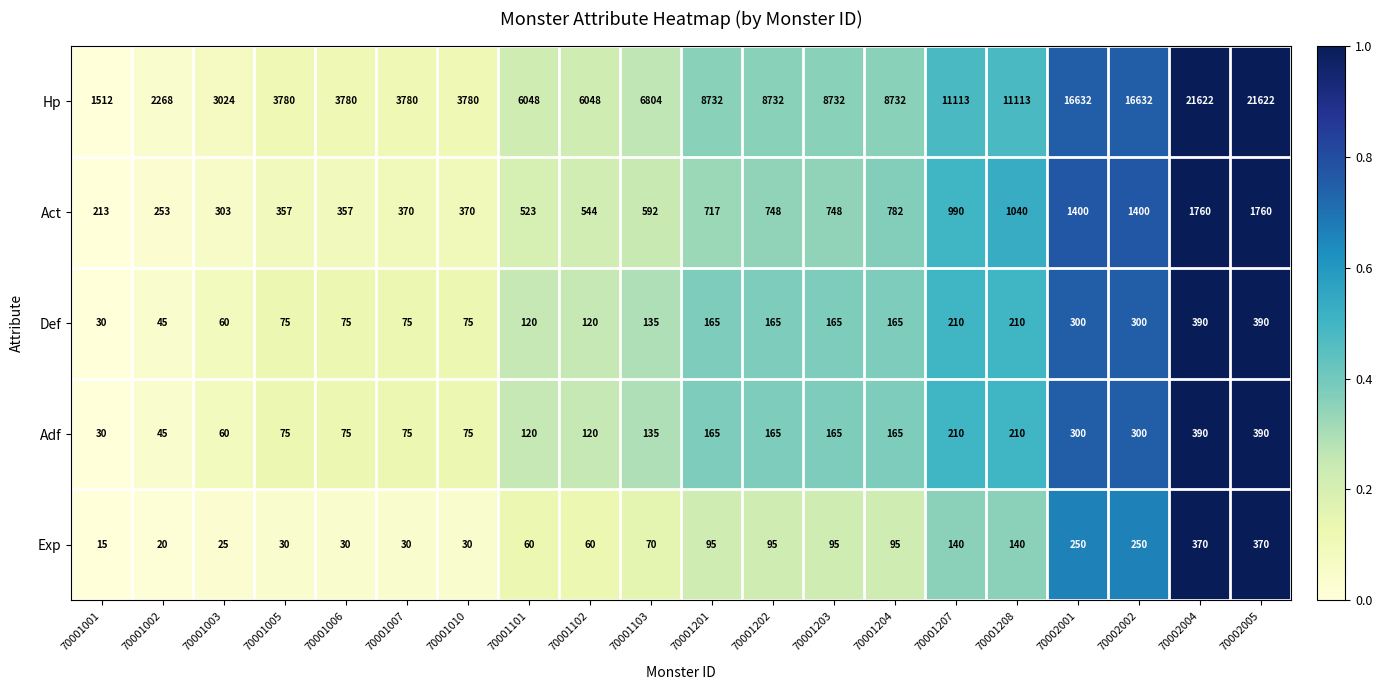

At how many categories does at least one series exceed 6157?

11